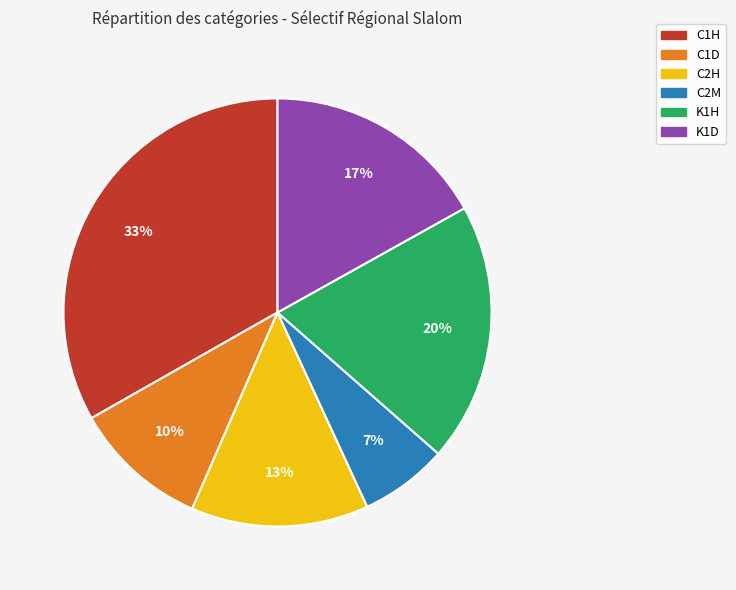

Which category has the biggest portion of the pie?

C1H